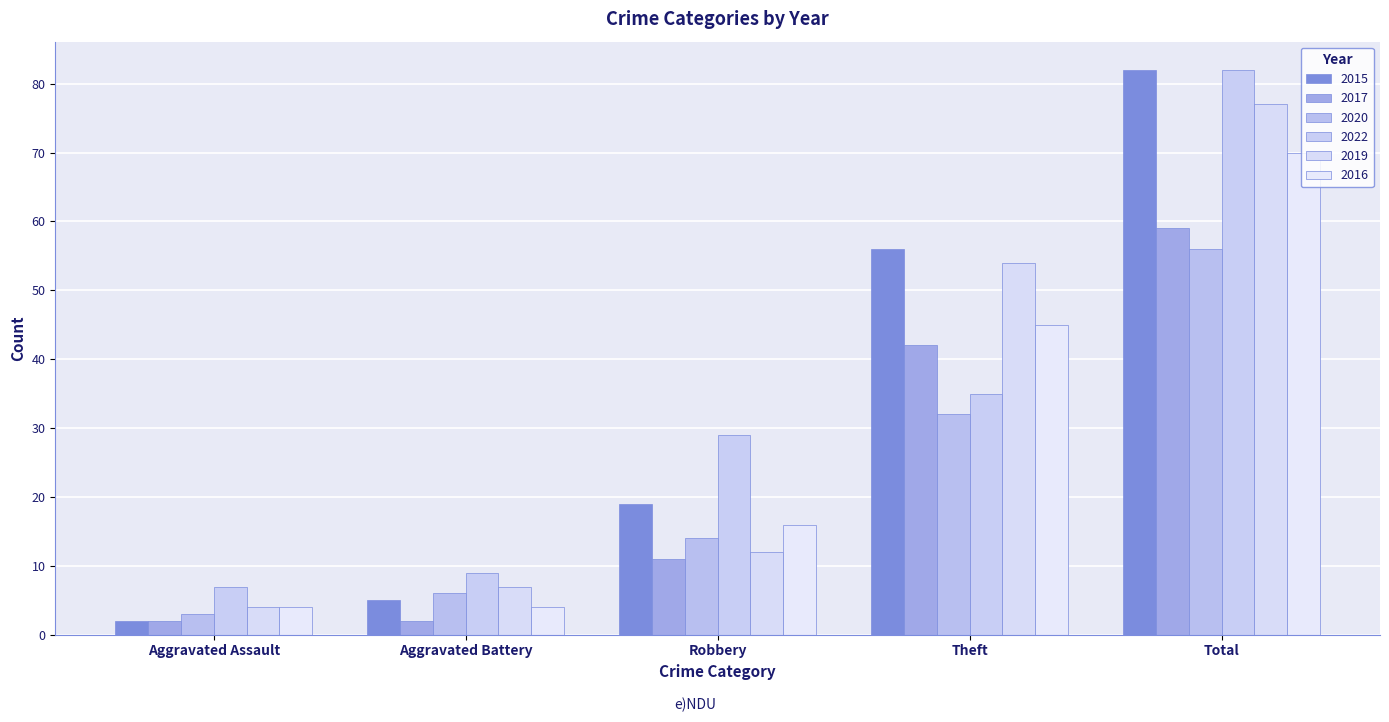

Reading right to left, list all the values displayed in this chart.

2015: 82	56	19	5	2
2017: 59	42	11	2	2
2020: 56	32	14	6	3
2022: 82	35	29	9	7
2019: 77	54	12	7	4
2016: 70	45	16	4	4